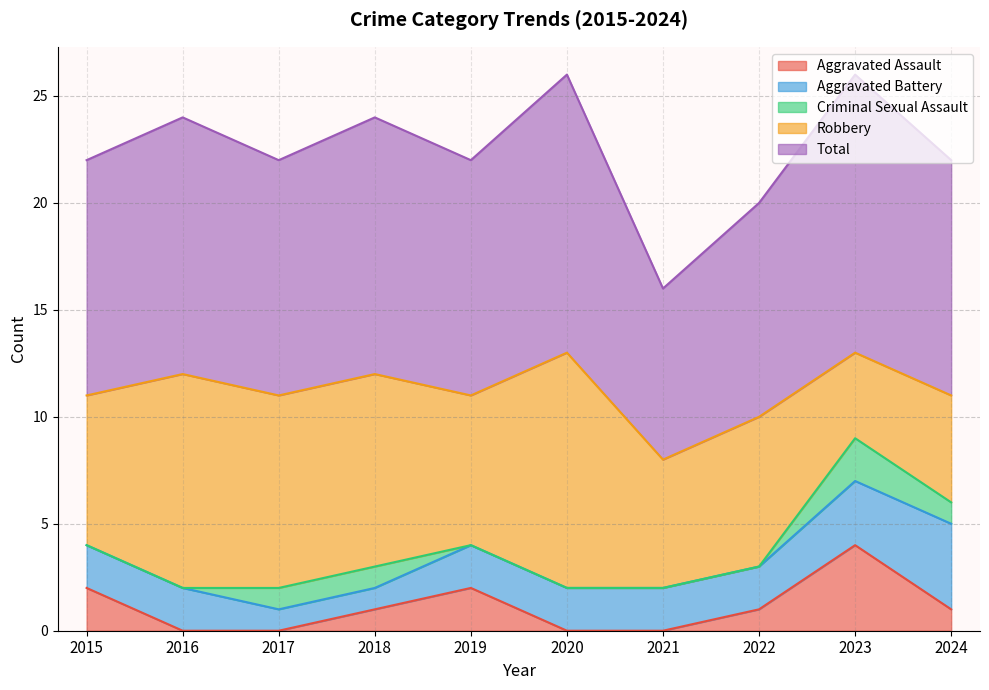

Which category has the lowest value in the Total series?

2021